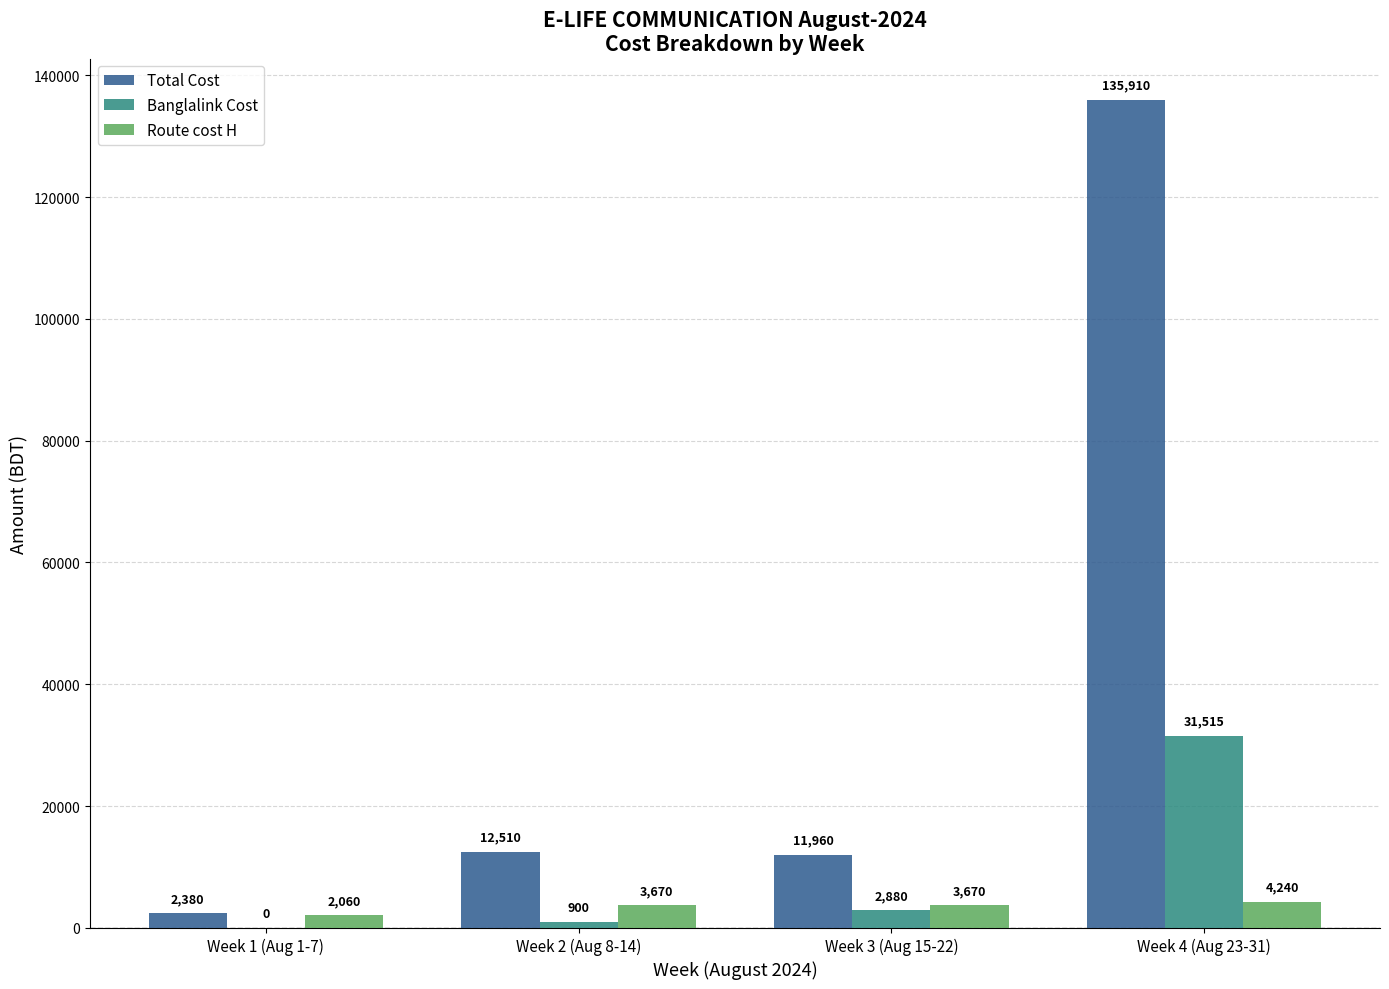

Which series changed the most between Week 1 (Aug 1-7) and Week 4 (Aug 23-31)?

Total Cost